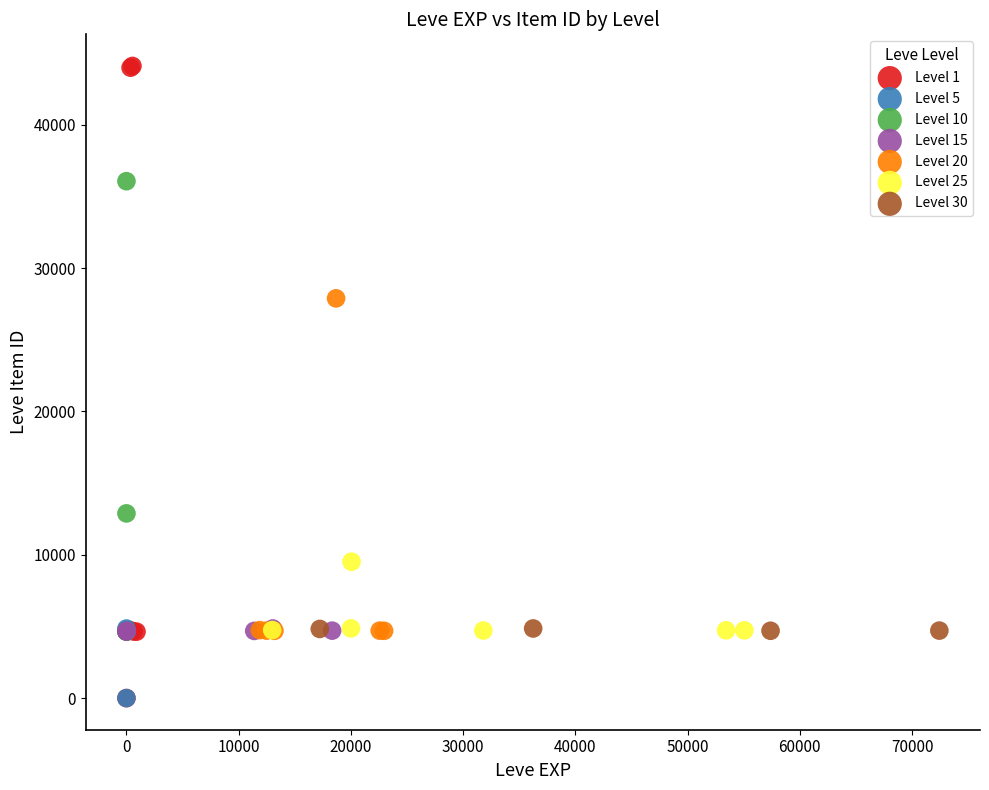

Which series has the widest spread of Y values?

Level 1